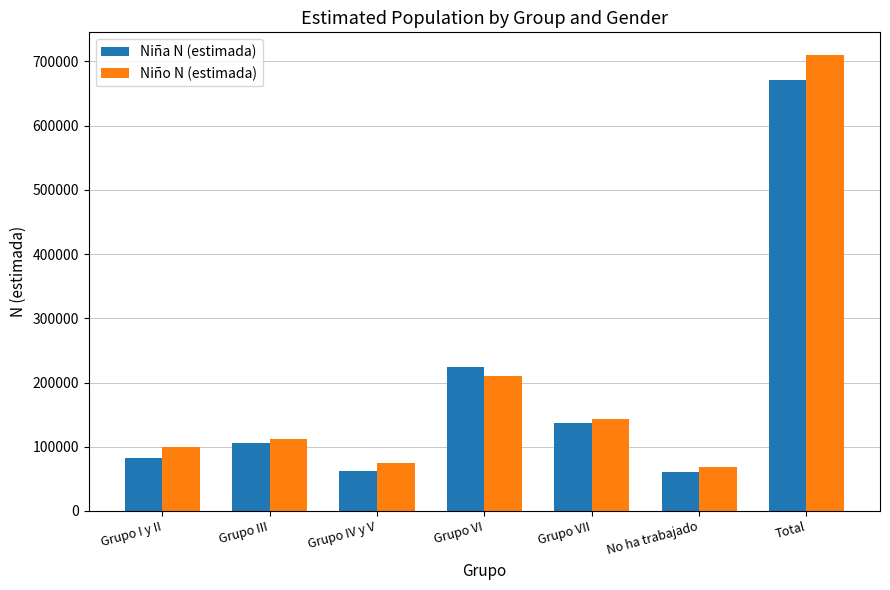

How many data points in Niña N (estimada) are less than 105714?

3